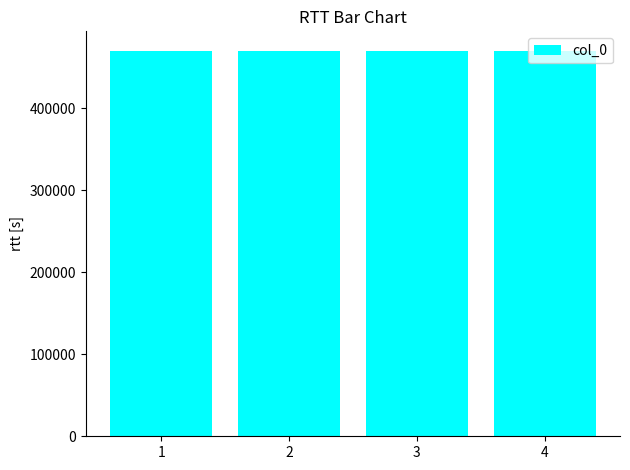

What is the sum of all values?

1880466